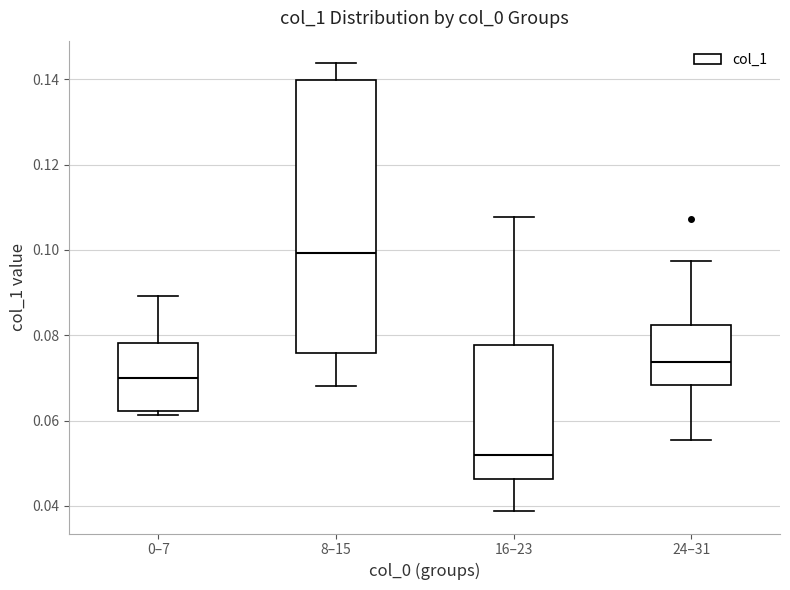

Comparing the boxes themselves (not the whiskers), which one is the tallest?

8–15